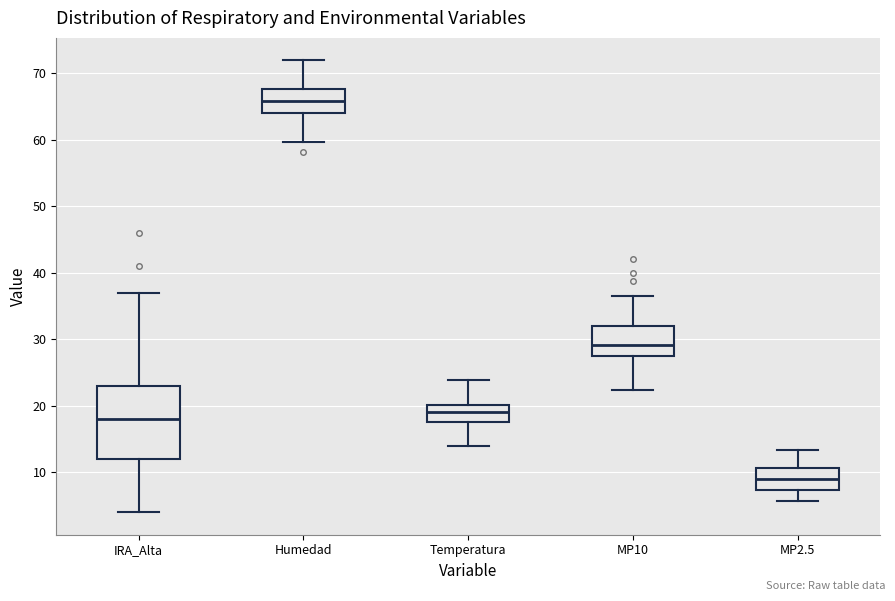

Which box's median line is the highest?

Humedad